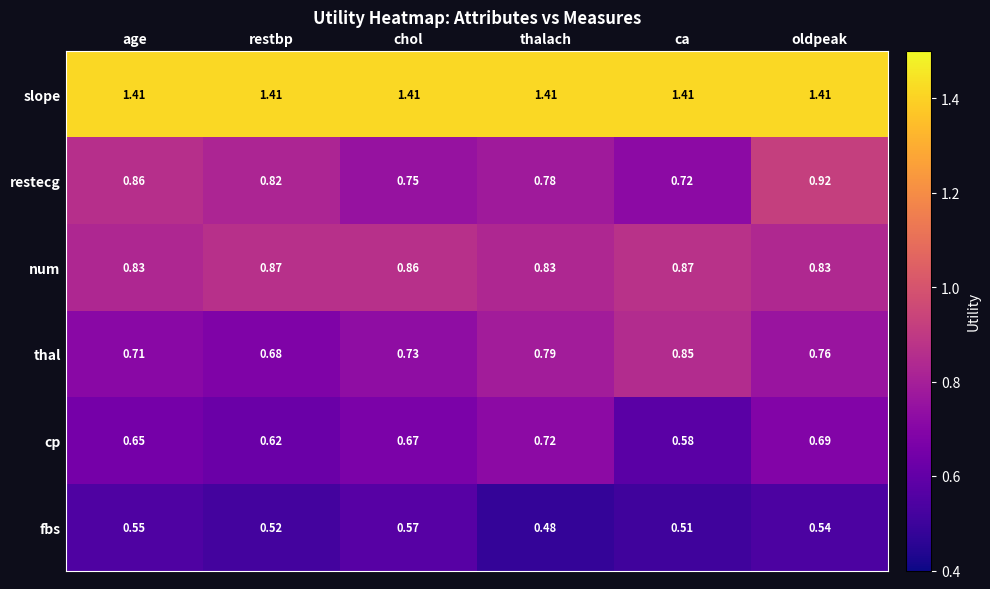

Rank the series by their maximum value, from highest to lowest.

slope, restecg, num, thal, cp, fbs